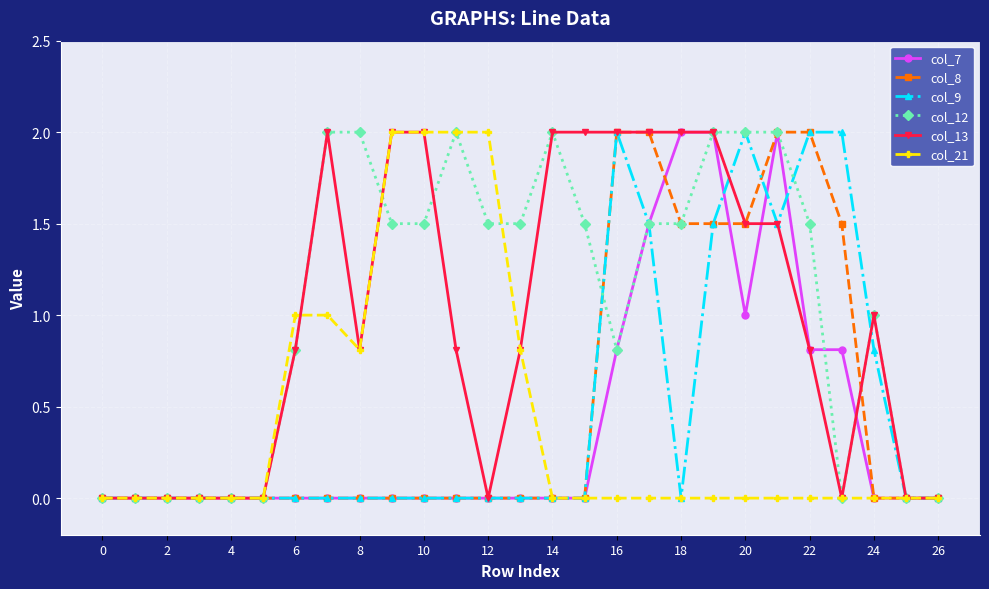

What is the value of the col_12 point at the 11th from the left?

1.5